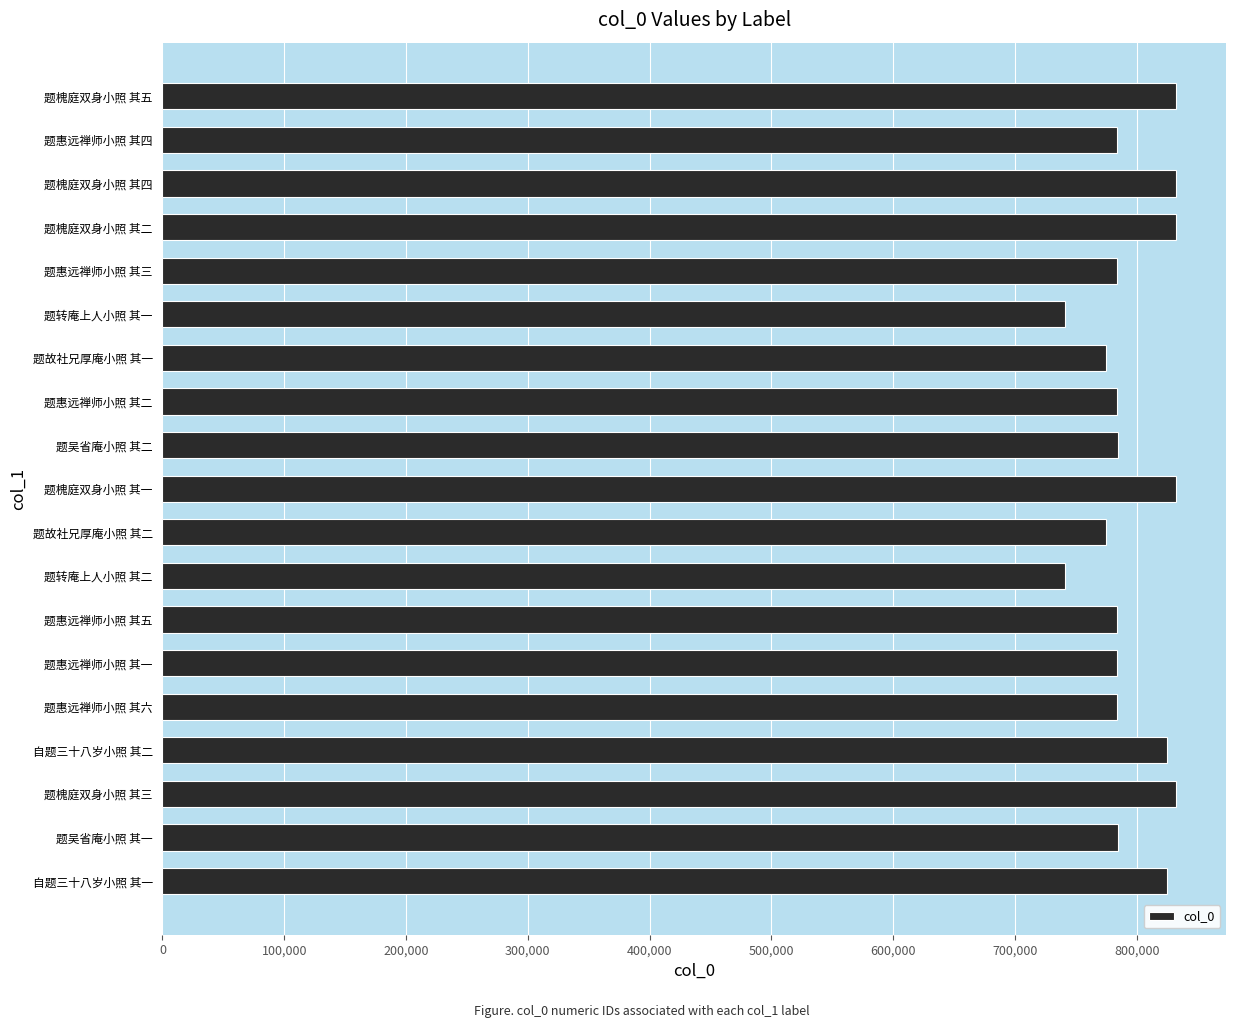

What is the minimum value shown in the chart?

740932